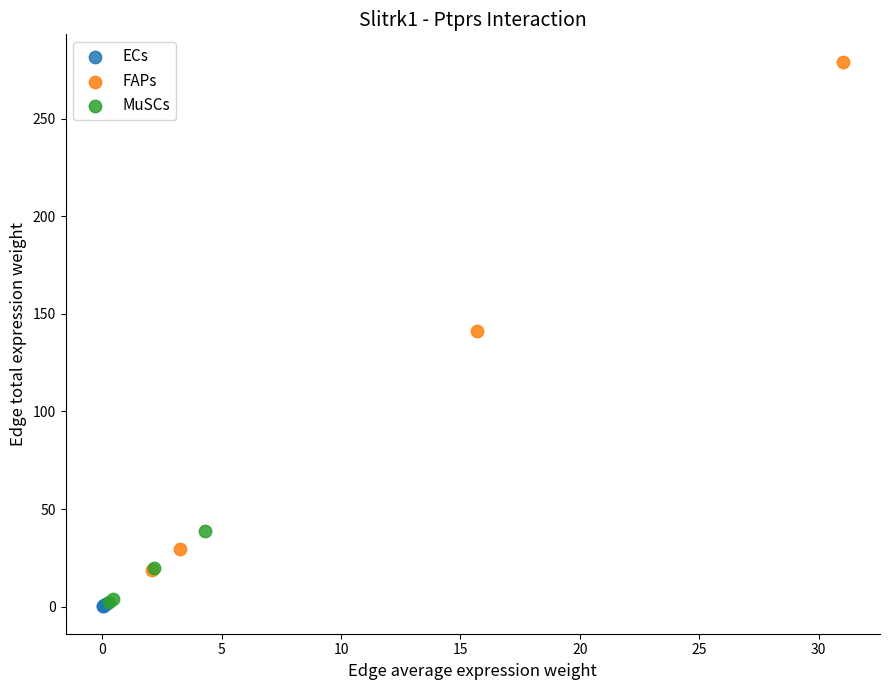

Which series contains the highest Y value?

FAPs